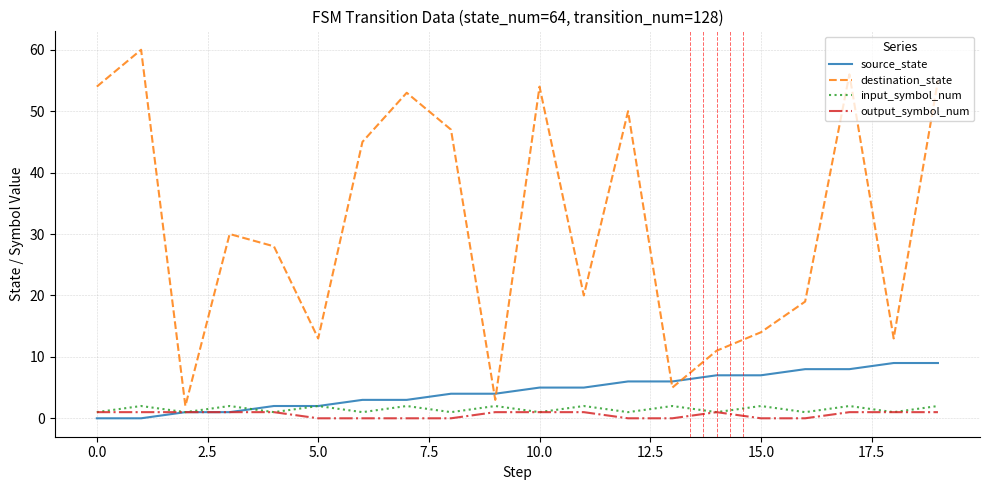

What is the greatest value displayed?

60